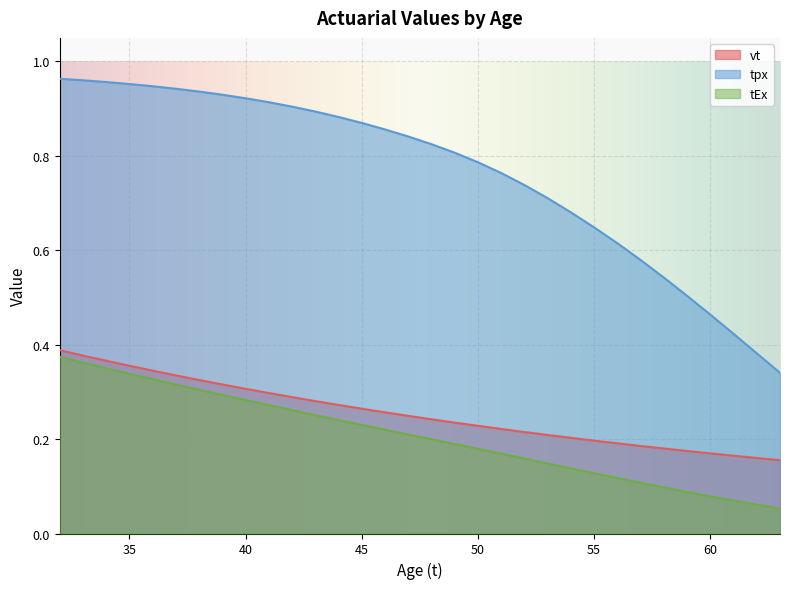

At which label does vt reach its peak?

32